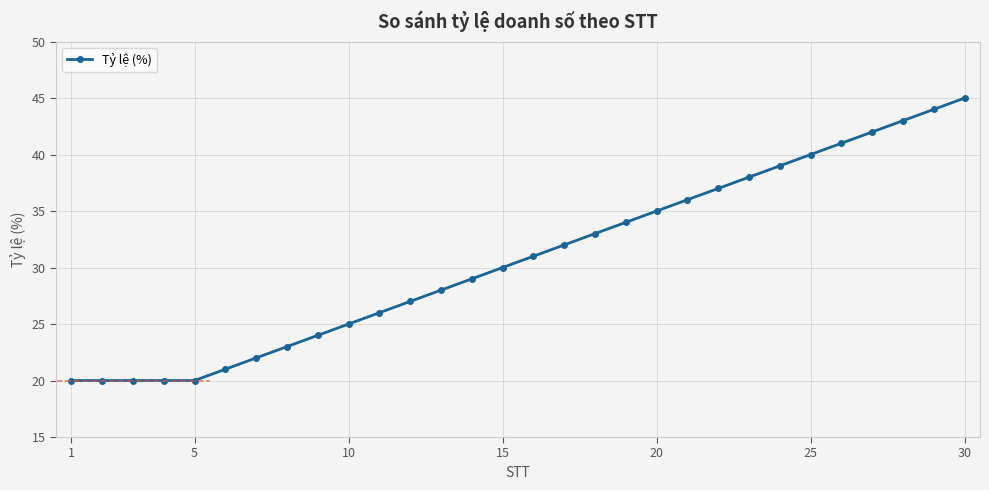

What is the difference between the maximum and minimum values?

25